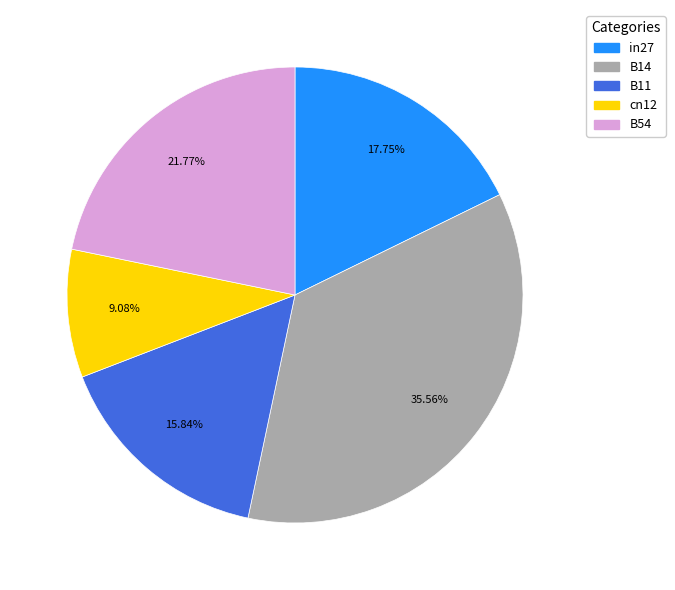

How many slices are in this pie chart?

5